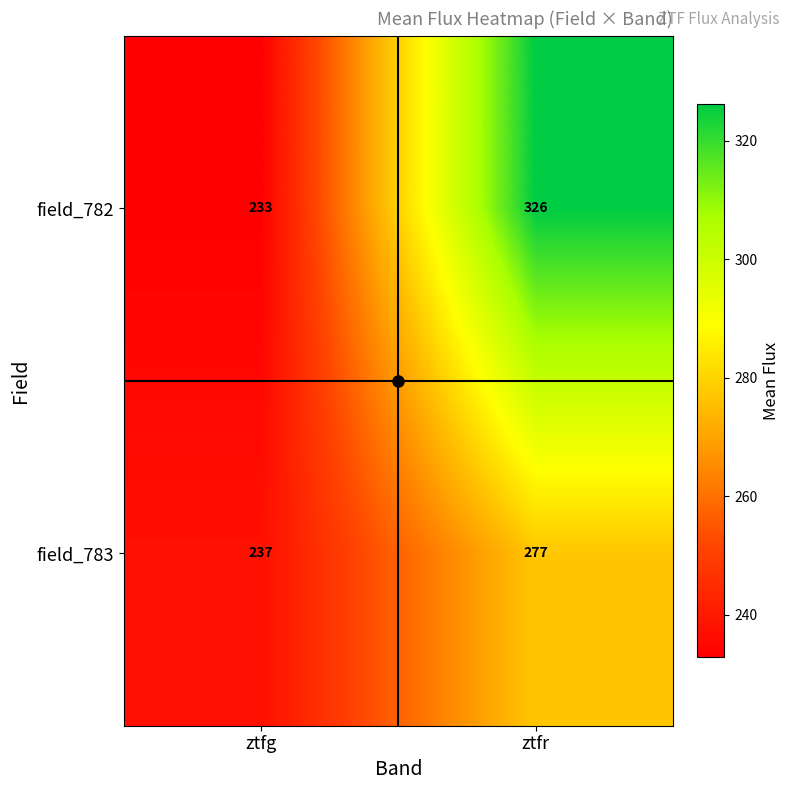

Between ztfg and ztfr, which series saw the biggest shift?

field_782